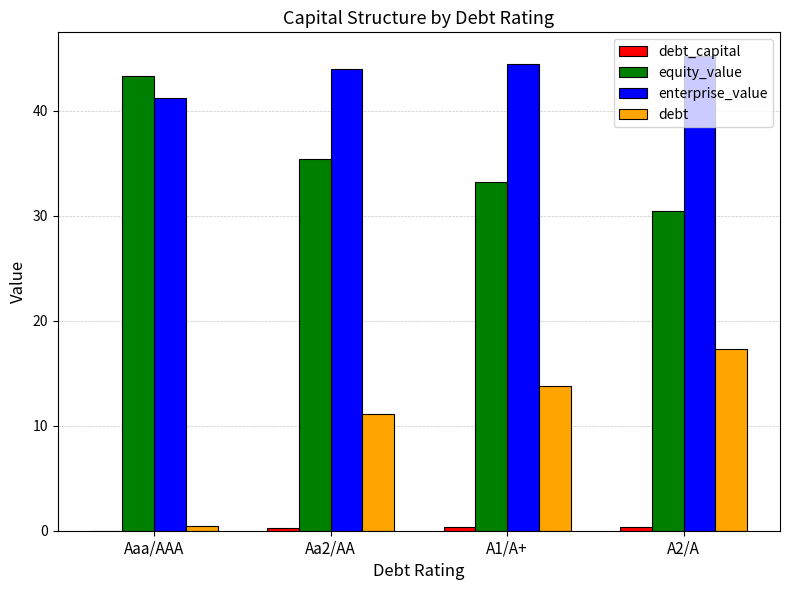

What is the maximum value for enterprise_value?

45.2